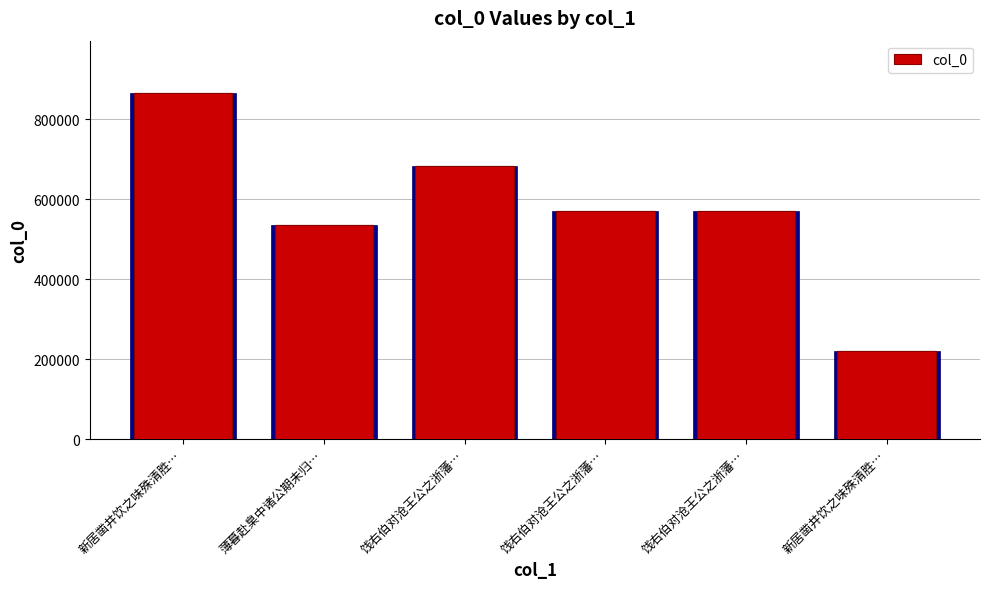

Where does the data first go above 569867?

新居凿井饮之味殊清胜…